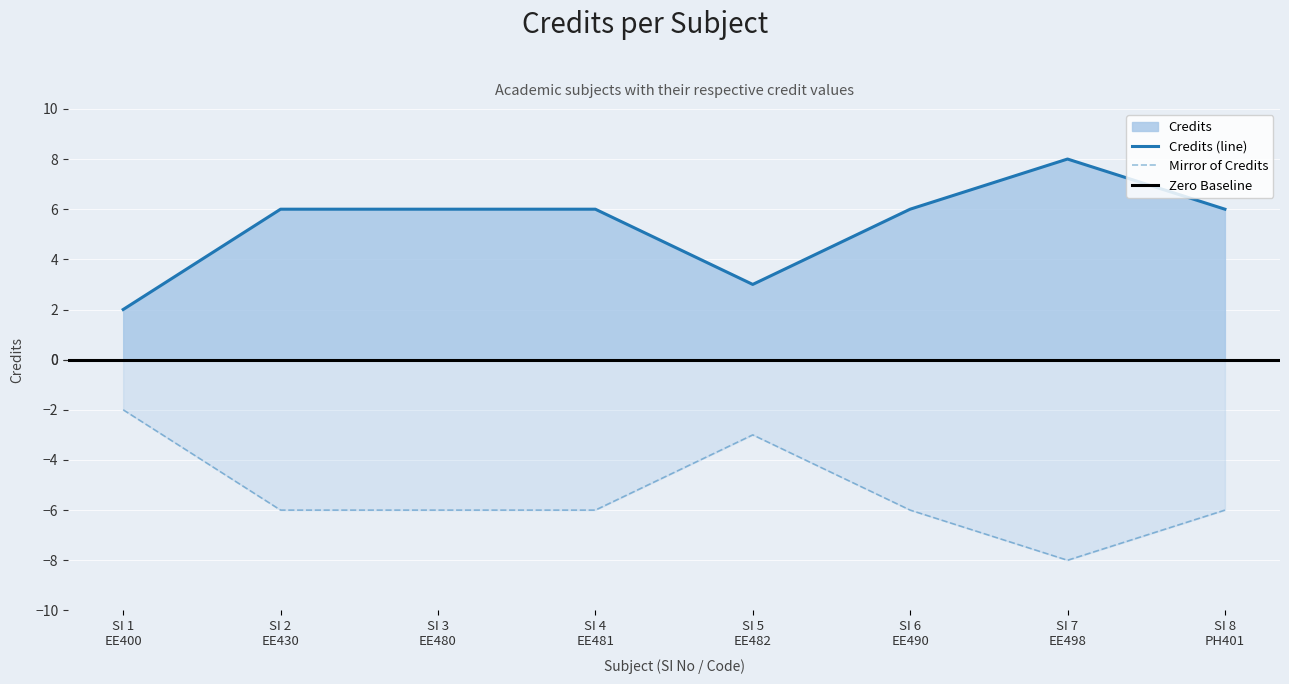

What is the highest value of the Credits (line) series?

8